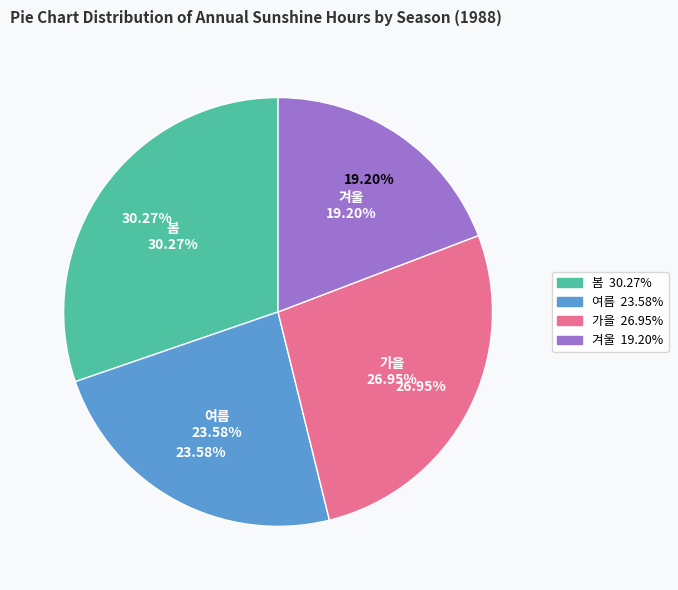

Is it true that 여름 is 24% of the pie?

True